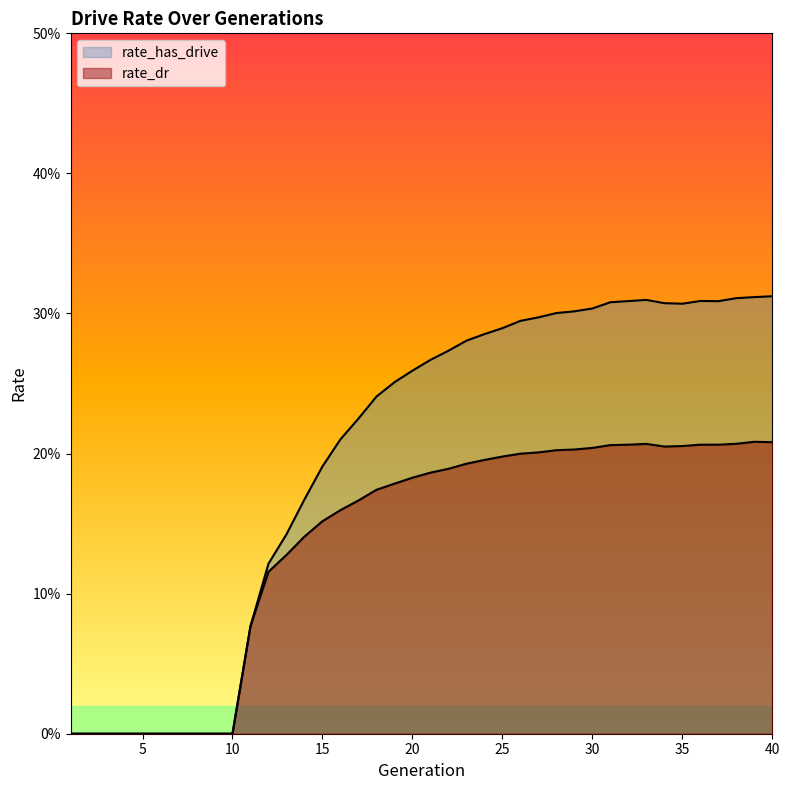

What is the difference between the rate_dr values at 10 and 17?

0.2